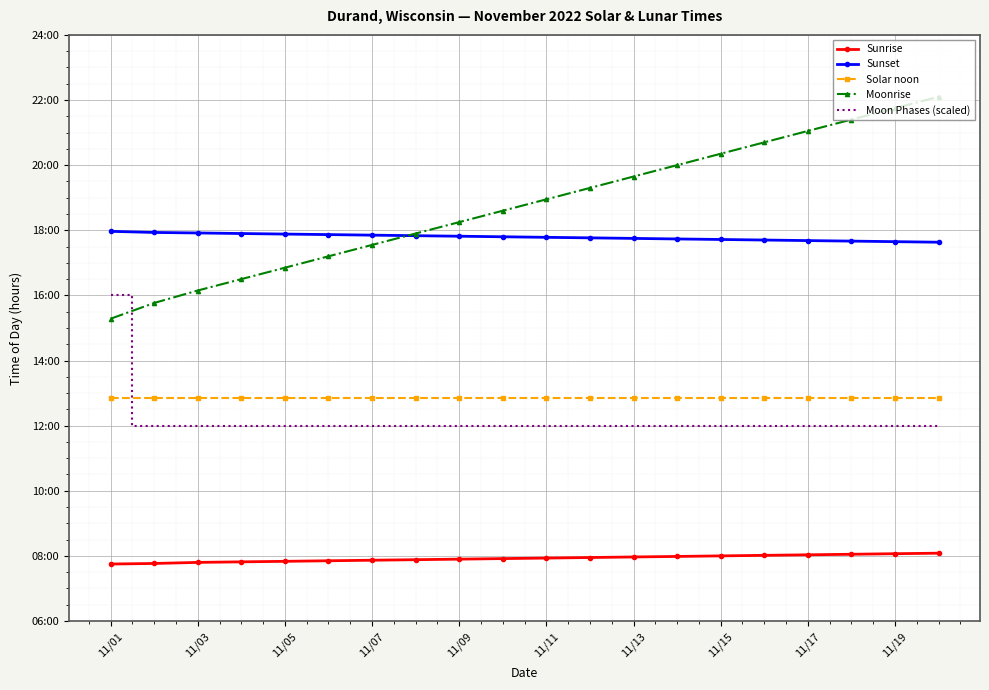

List the series in order of their peak value, highest first.

Moonrise, Sunset, Moon Phases (scaled), Solar noon, Sunrise